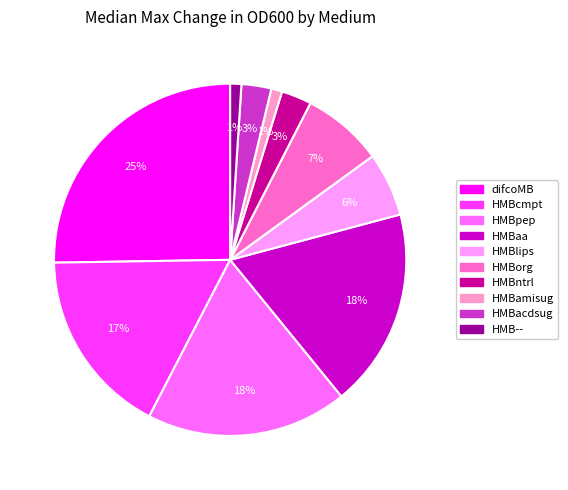

Is there a majority slice in this chart?

No